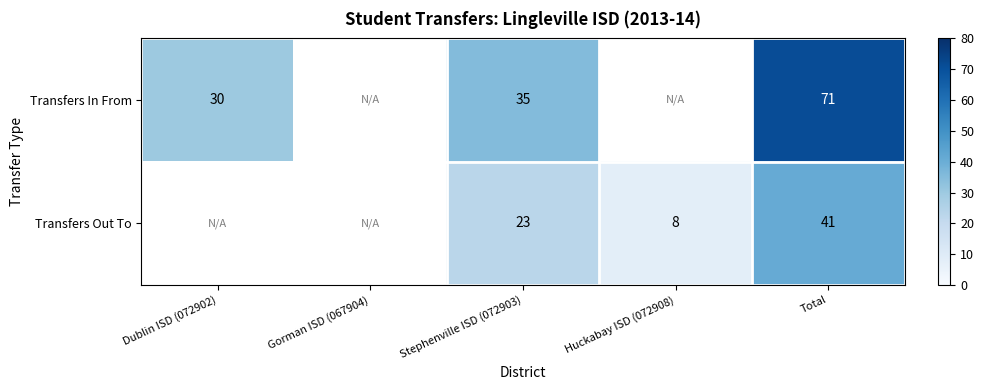

The value of Transfers Out To at Huckabay ISD (072908) is 3.8. True or false?

False